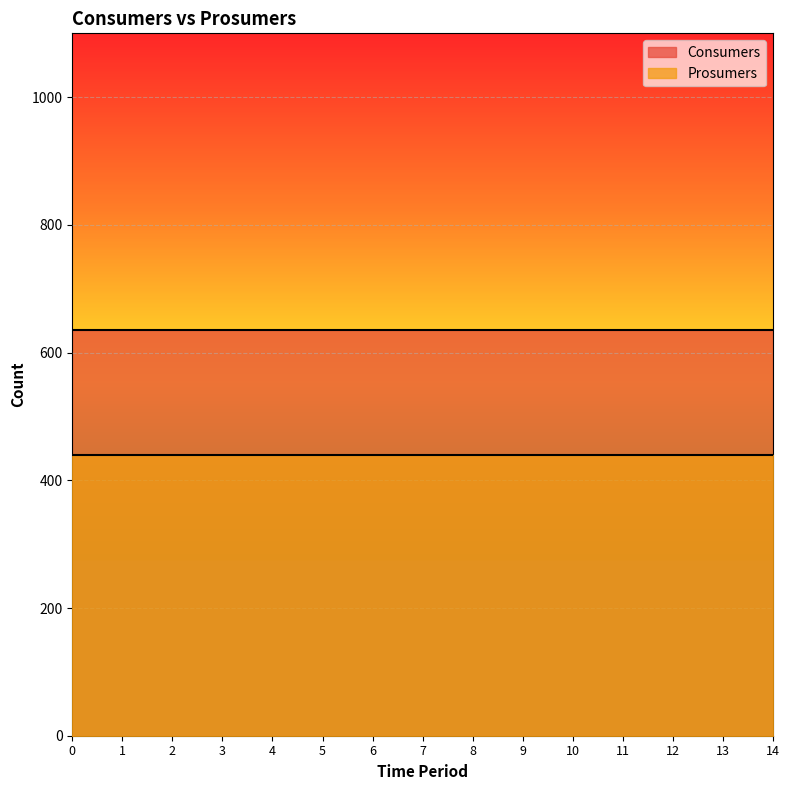

True or false: Prosumers has more than 2 points higher than both neighbors.

False